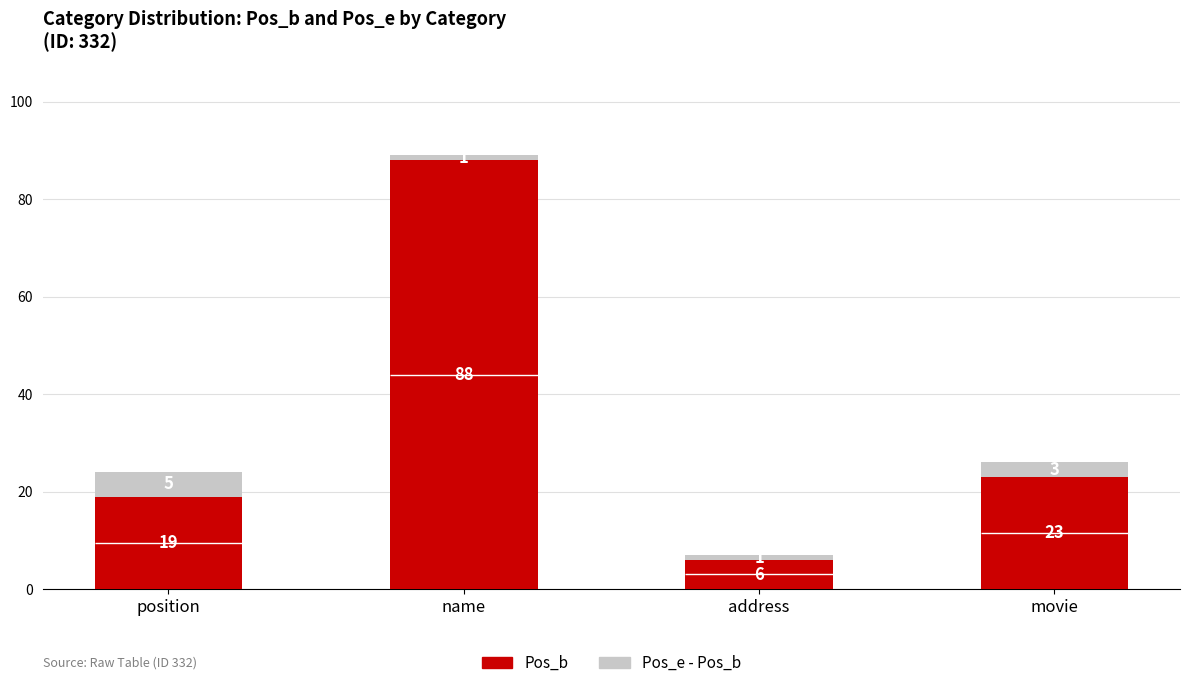

Reading right to left, extract all data points from this chart.

Pos_b: movie=23	address=6	name=88	position=19
Pos_e - Pos_b: movie=3	address=1	name=1	position=5